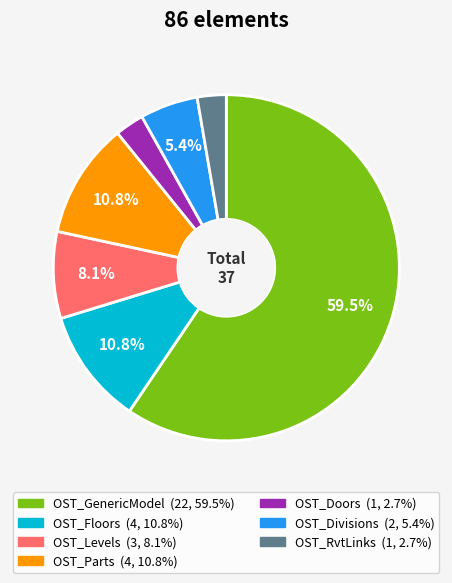

How many segments does this pie chart have?

7